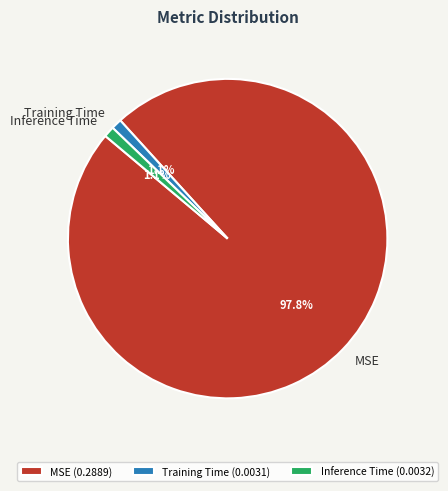

Does MSE account for over 50% of the chart?

Yes